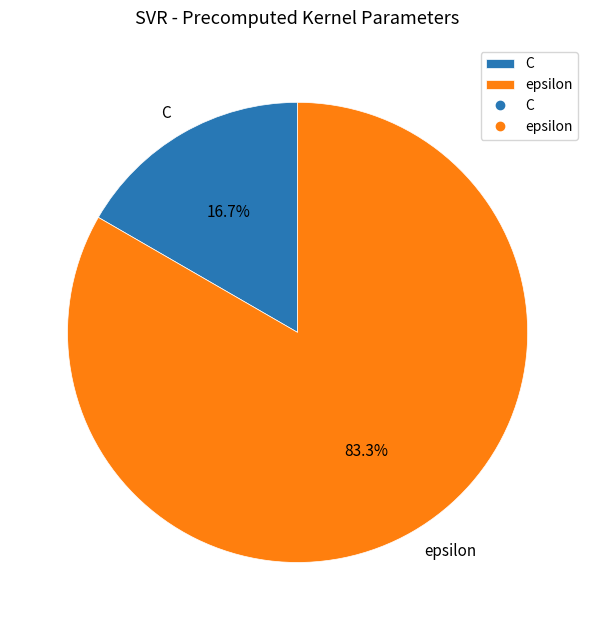

To the nearest percent, what is the combined percentage of C and epsilon?

100%